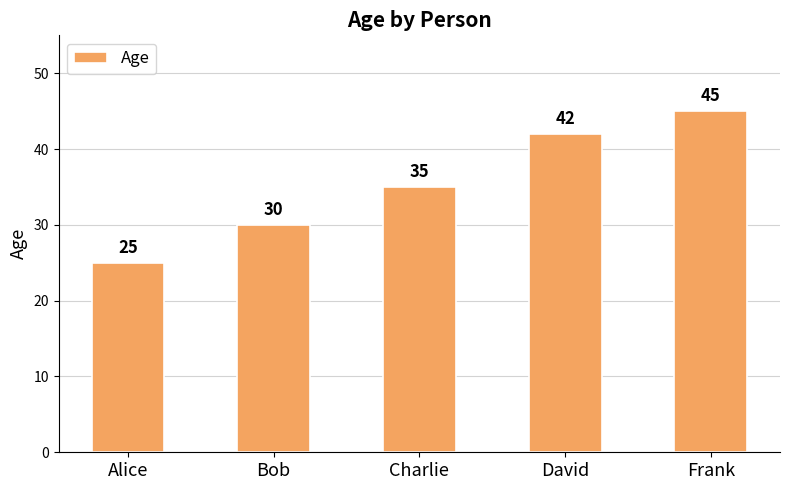

How many data points are less than 35?

2